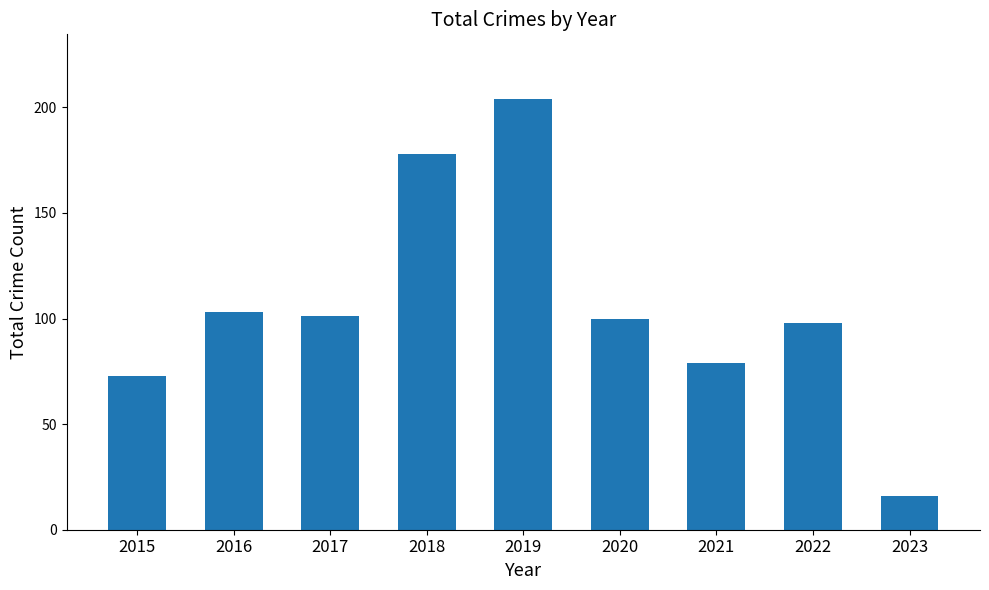

What is the sum of all values?

952